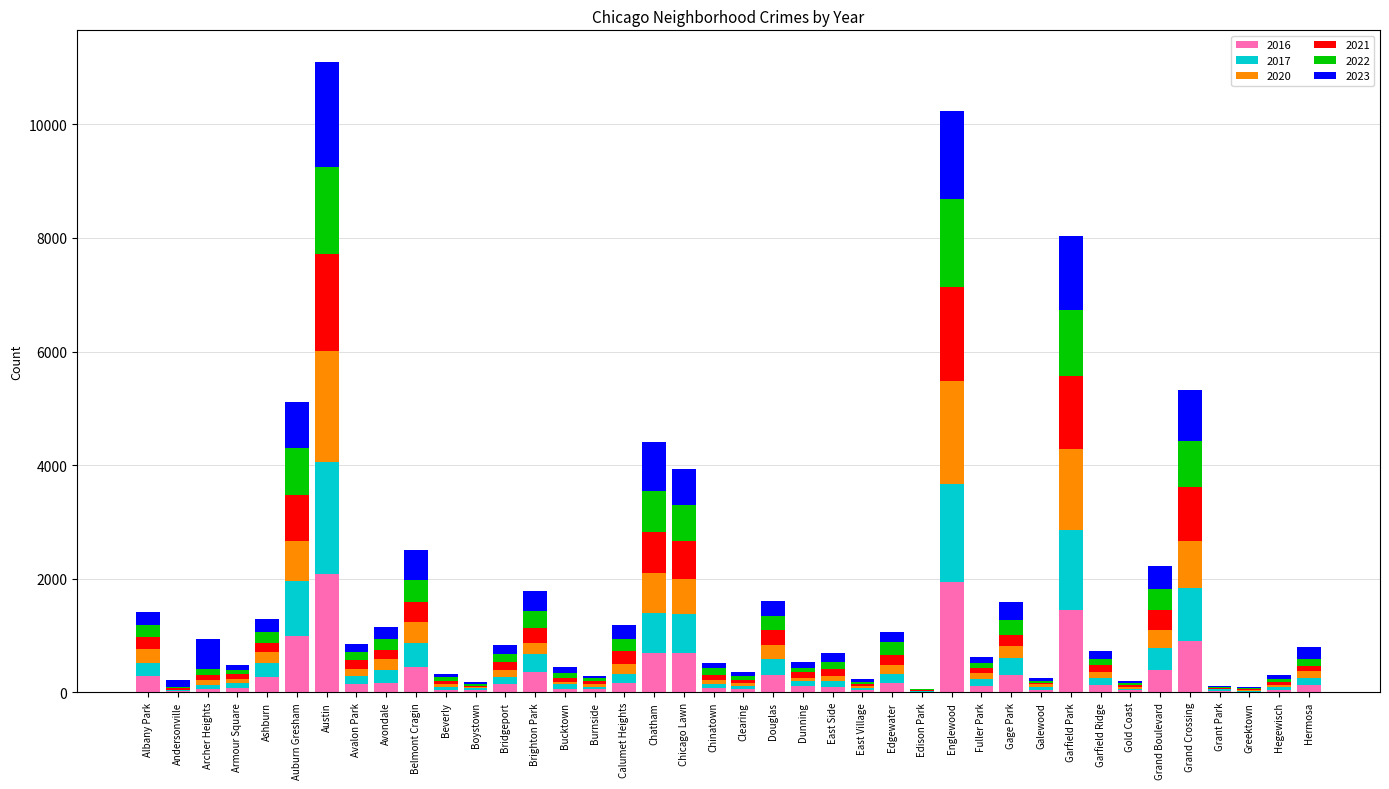

What is the average value of the 2023 series?

332